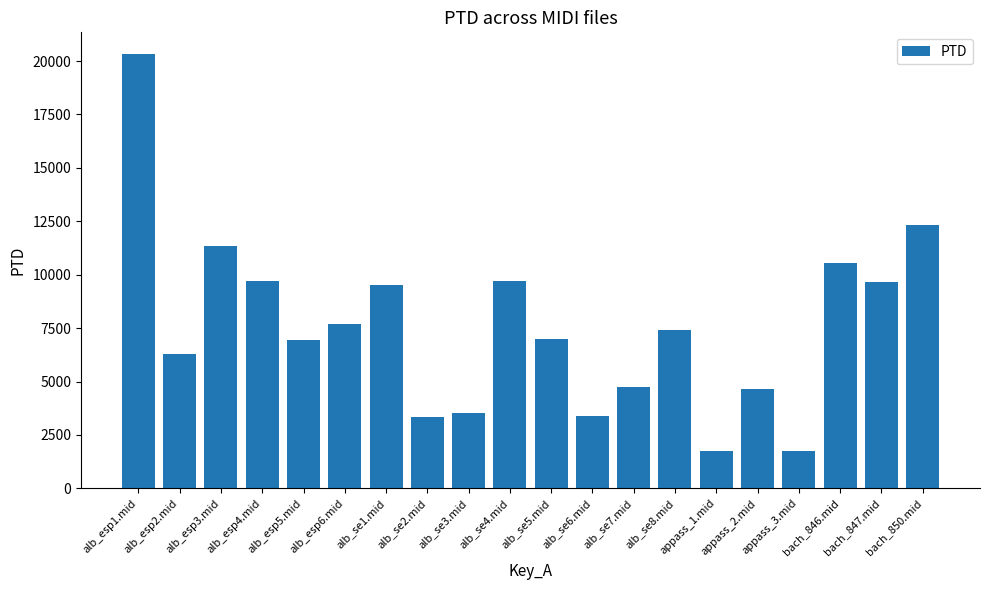

The value at alb_se6.mid is 3403.6. True or false?

True